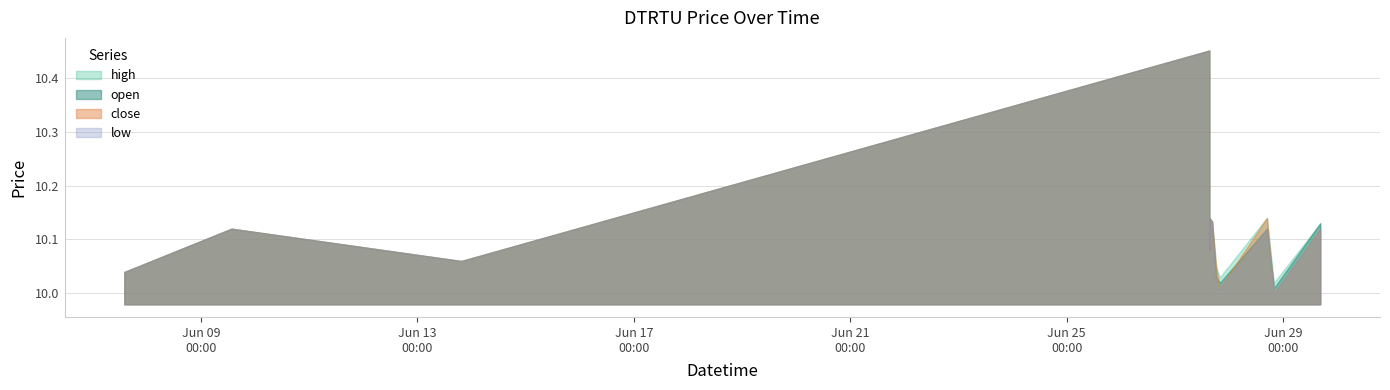

Read the low value at 2022-06-27 18:19:00.

10.0